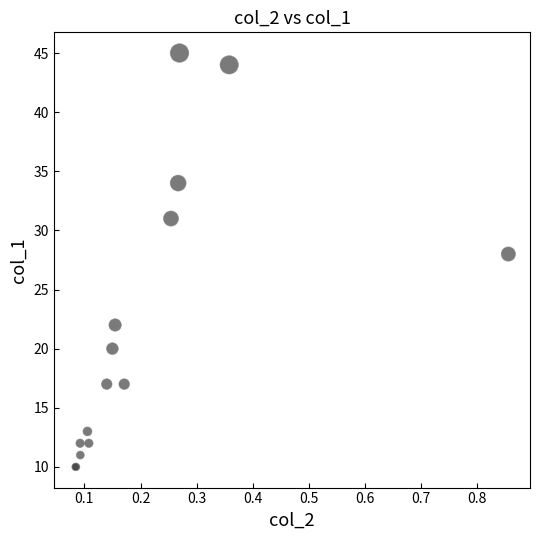

What Y value in the scatter plot is closest to 27?

28